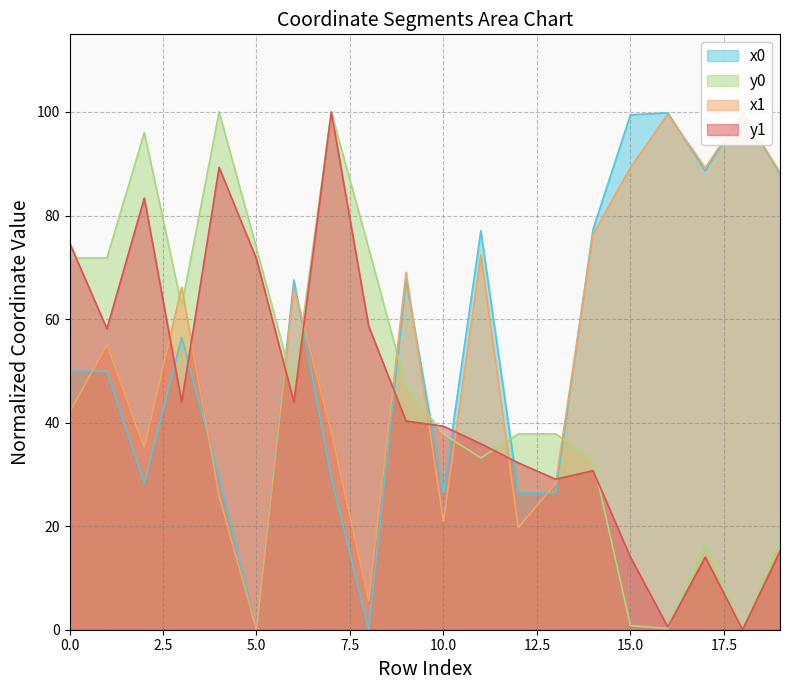

How many series are shown in this chart?

4